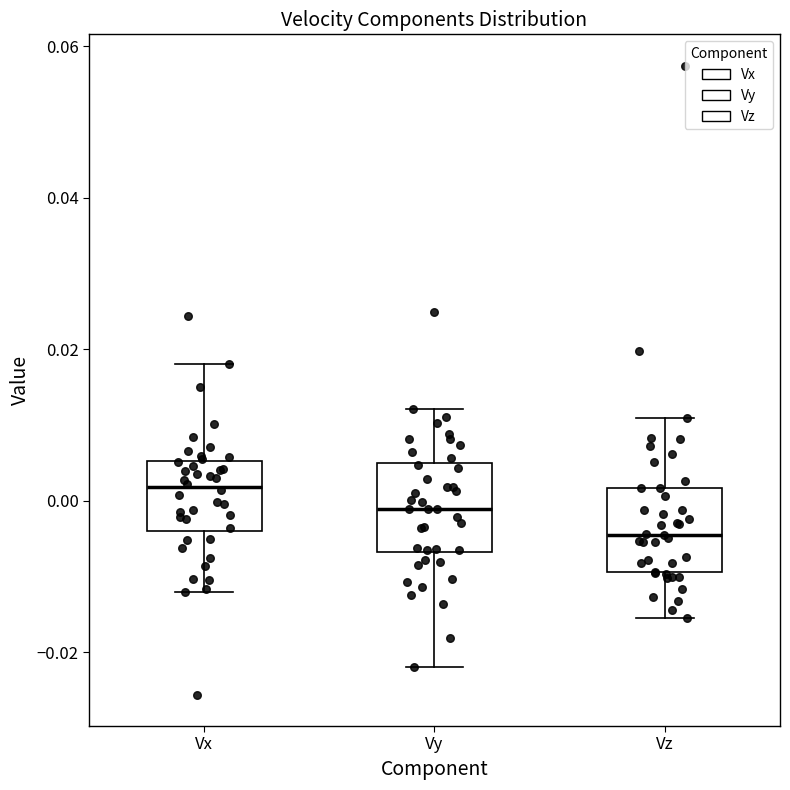

Which box has the highest median line?

Vx